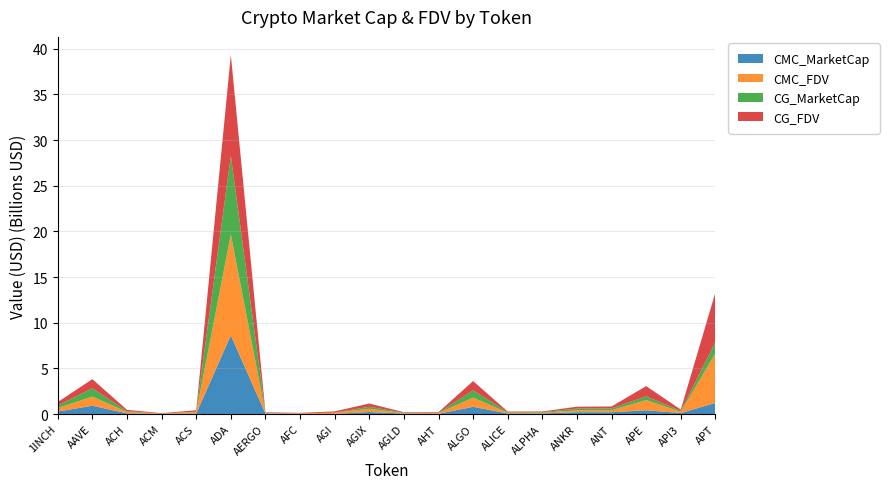

Reading left to right, list all the values displayed in this chart.

CMC_MarketCap: 267927284	909233412	75578929	11100923	53768712	8609096824	45197672	11415589	12417312	219239072	49144384	29311688	792458945	59577941	63204011	200827398	194962802	411489672	105785687	1217781830
CMC_FDV: 388345653	1000043065	152879554	35820172	153366511	11054619113	51360990	52385634	132810342	355710008	50874103	73897090	1012125526	75739255	76890524	200827398	219626866	1116377236	139644854	5436571208
CG_MarketCap: 267927284	909233412	75578929	11100923	53768712	8609096824	45197672	11415589	12417312	219239072	49144384	29311688	792458945	59577941	63204011	200827398	194962802	411489672	105785687	1217781830
CG_FDV: 388345653	1000043065	152879554	35820172	153366511	11054619113	51360990	52385634	132810342	355710008	50874103	73897090	1012125526	75739255	76890524	200827398	219626866	1116377236	139644854	5436571208